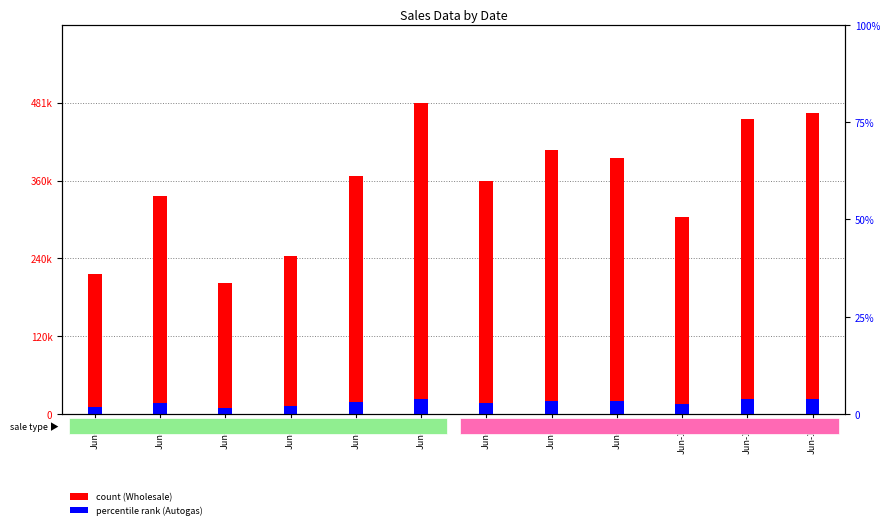

How many data points in Wholesale are above 367680?

5